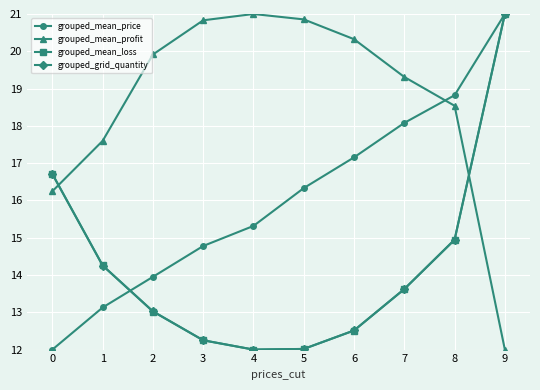

At which label is grouped_mean_price closest to 16?

5